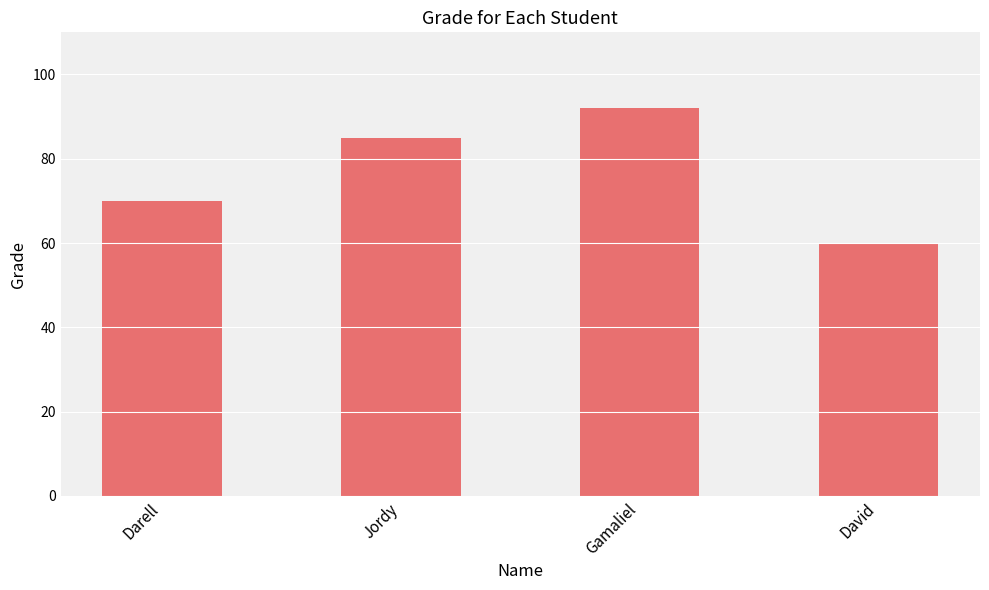

The value at Darell is 70. True or false?

True